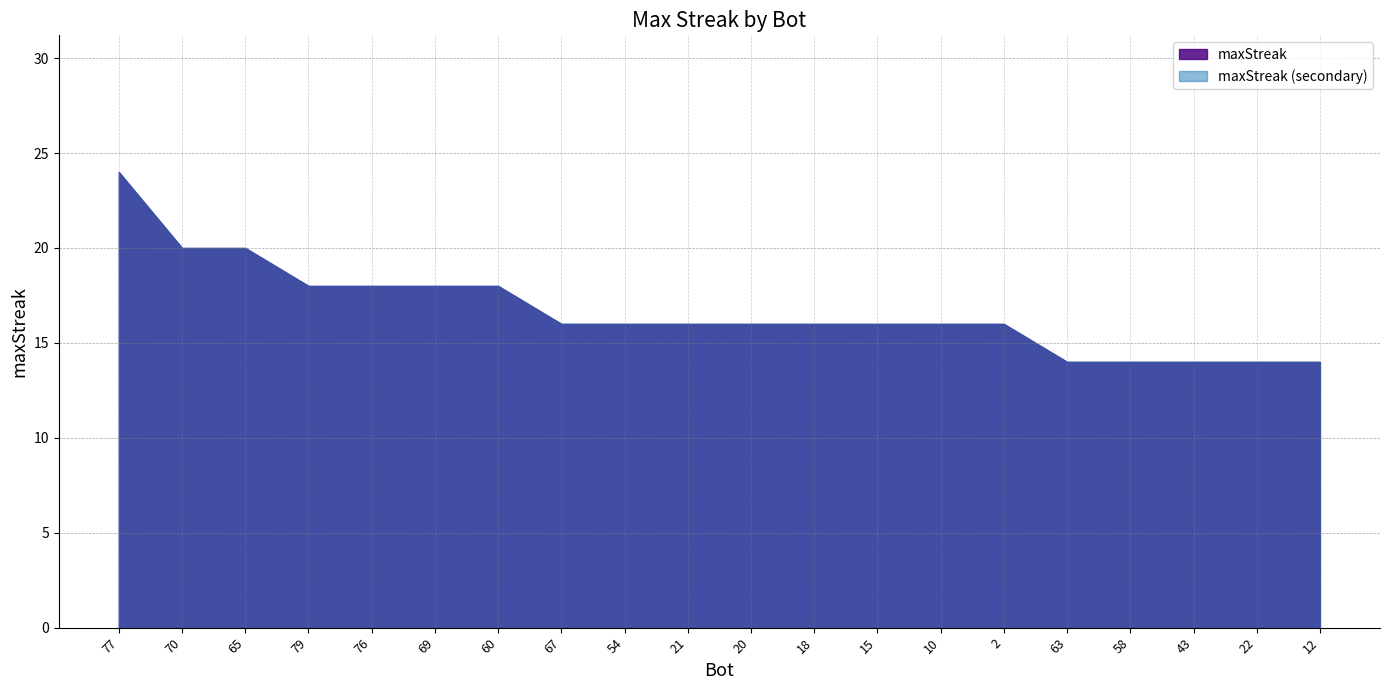

What is the smallest value displayed?

14